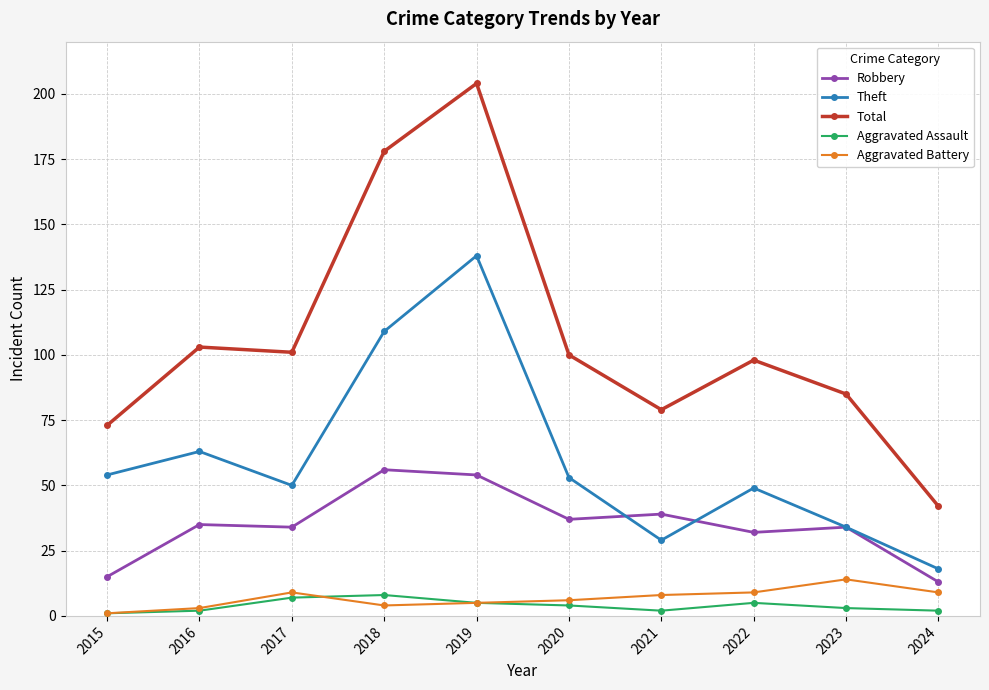

List the series in order of their peak value, highest first.

Total, Theft, Robbery, Aggravated Battery, Aggravated Assault